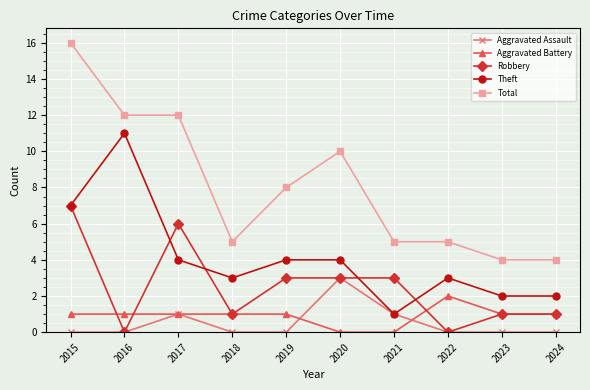

How many Aggravated Assault values are between 0 and 1?

9